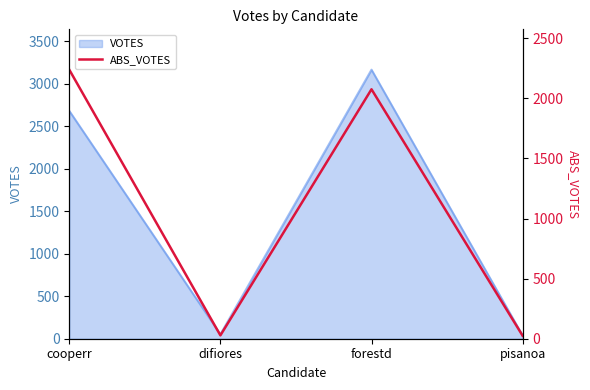

What is the difference between the maximum and minimum values?

2213